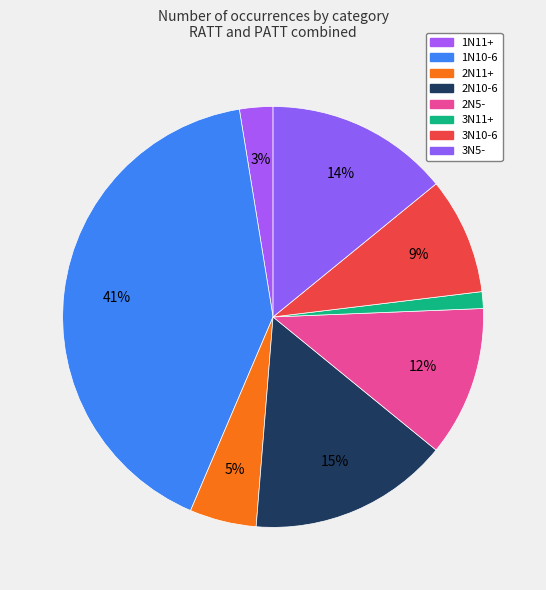

How many segments does this pie chart have?

8